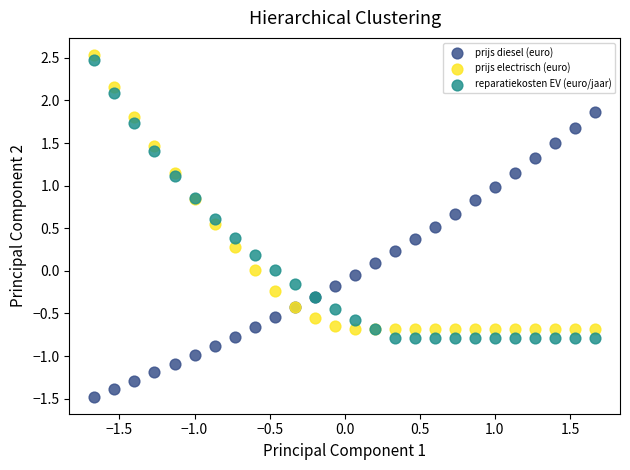

Which series reaches the minimum Y coordinate?

prijs diesel (euro)